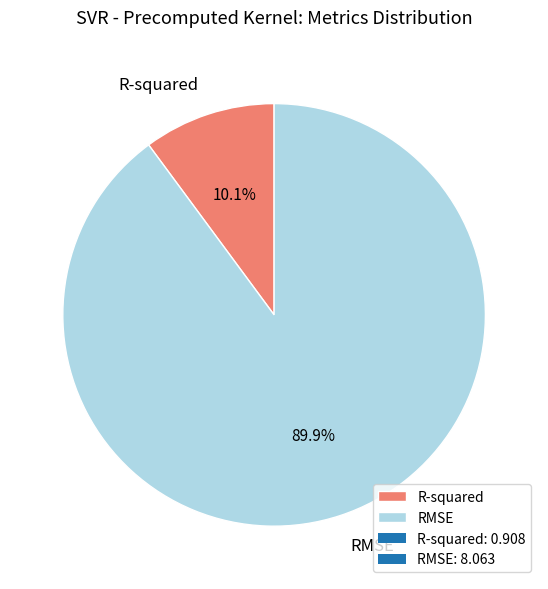

To the nearest percent, what is the difference between the R-squared and RMSE slice percentages?

80%